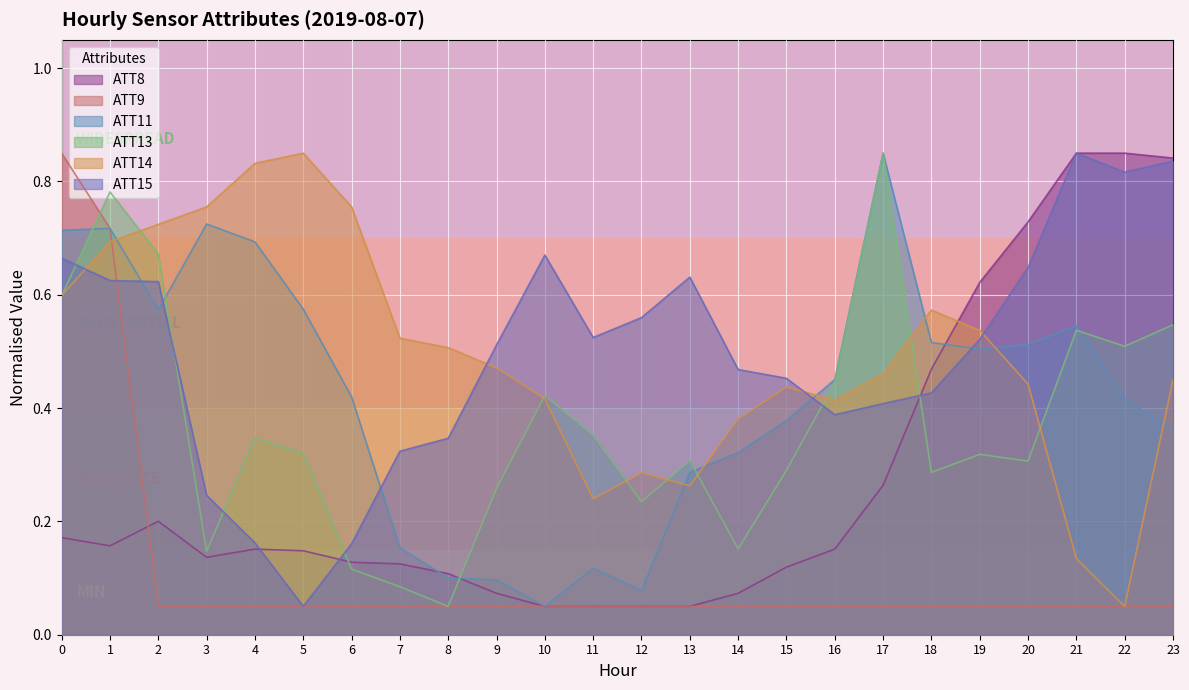

What is the highest value of the ATT14 series?

0.9